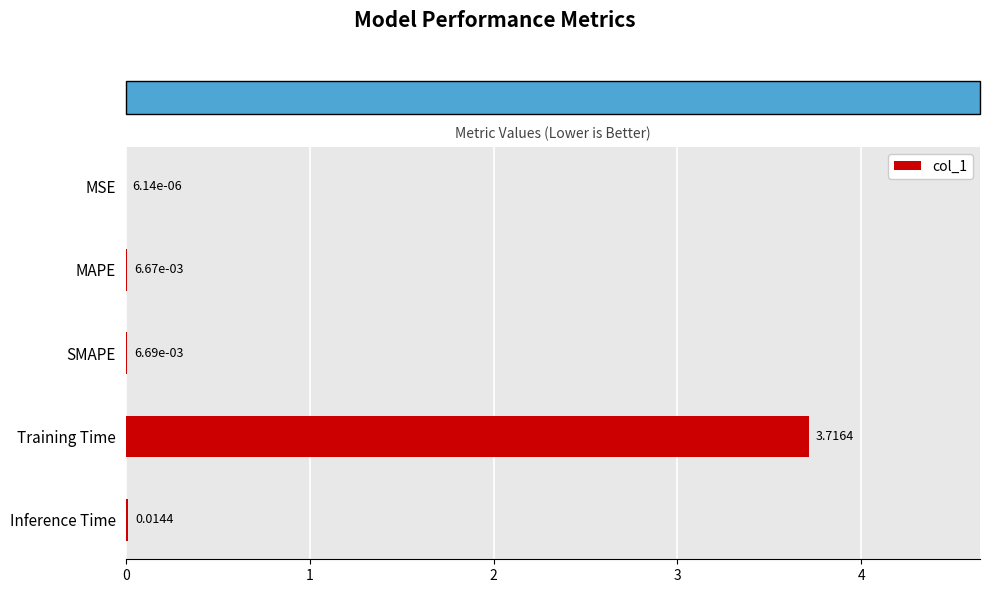

Where is the data nearest to the value 1?

Inference Time